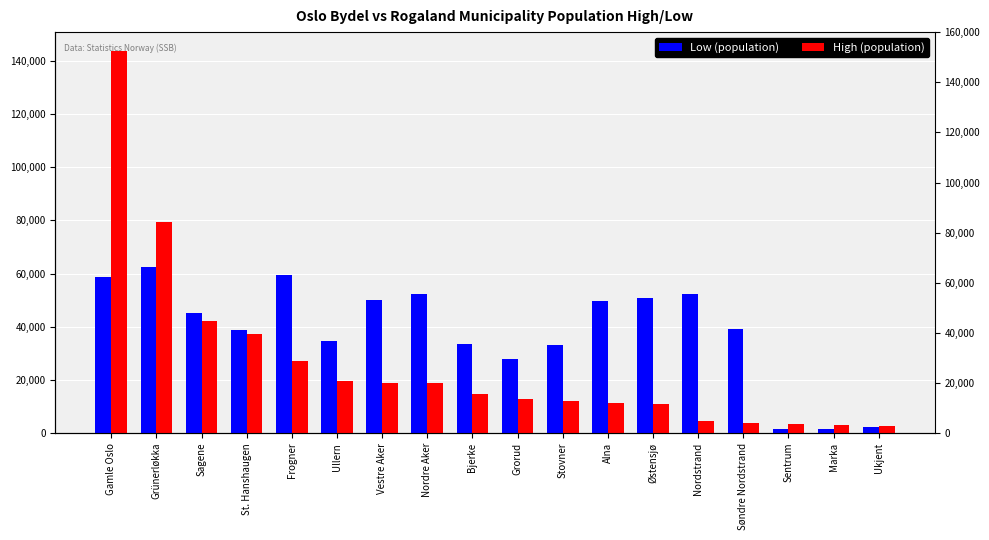

Reading left to right, what are all the values shown in this chart?

Low (population): Gamle Oslo=58671	Grünerløkka=62423	Sagene=45089	St. Hanshaugen=38945	Frogner=59269	Ullern=34569	Vestre Aker=50157	Nordre Aker=52327	Bjerke=33422	Grorud=27707	Stovner=33316	Alna=49801	Østensjø=50806	Nordstrand=52459	Søndre Nordstrand=39066	Sentrum=1471	Marka=1610	Ukjent=2386
High (population): Gamle Oslo=143574	Grünerløkka=79537	Sagene=42186	St. Hanshaugen=37357	Frogner=27153	Ullern=19588	Vestre Aker=18991	Nordre Aker=18916	Bjerke=14811	Grorud=12968	Stovner=12002	Alna=11221	Østensjø=11065	Nordstrand=4595	Søndre Nordstrand=3804	Sentrum=3280	Marka=3202	Ukjent=2787